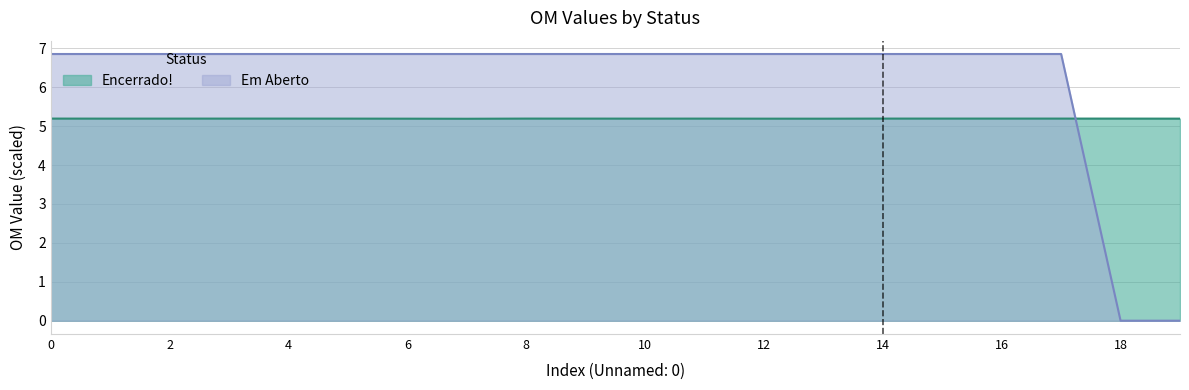

Read the Em Aberto value at 0.

6.9